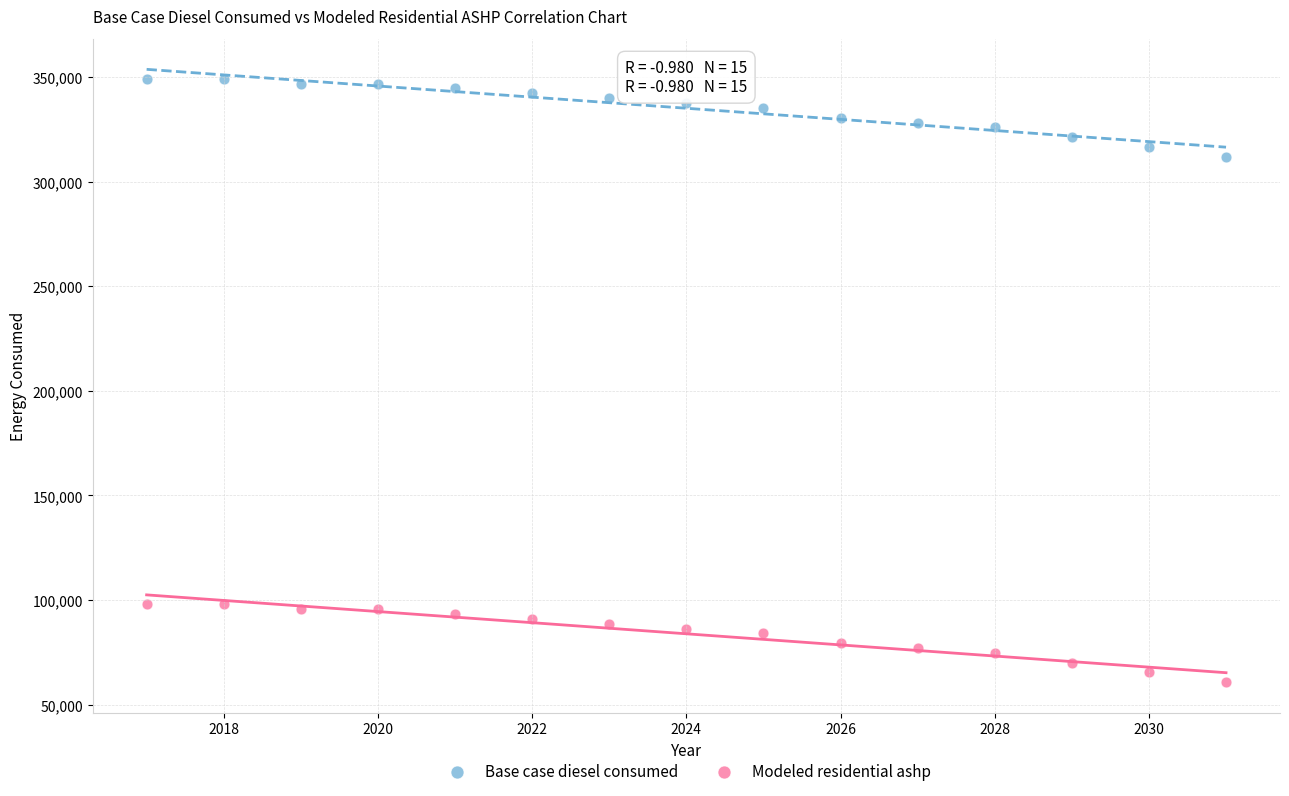

Which series contains the lowest Y value?

Modeled residential ashp